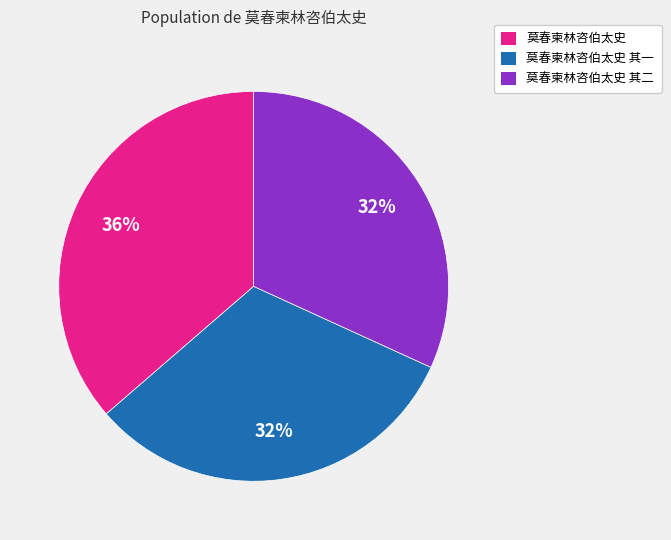

To the nearest percent, what is the average slice percentage?

33%